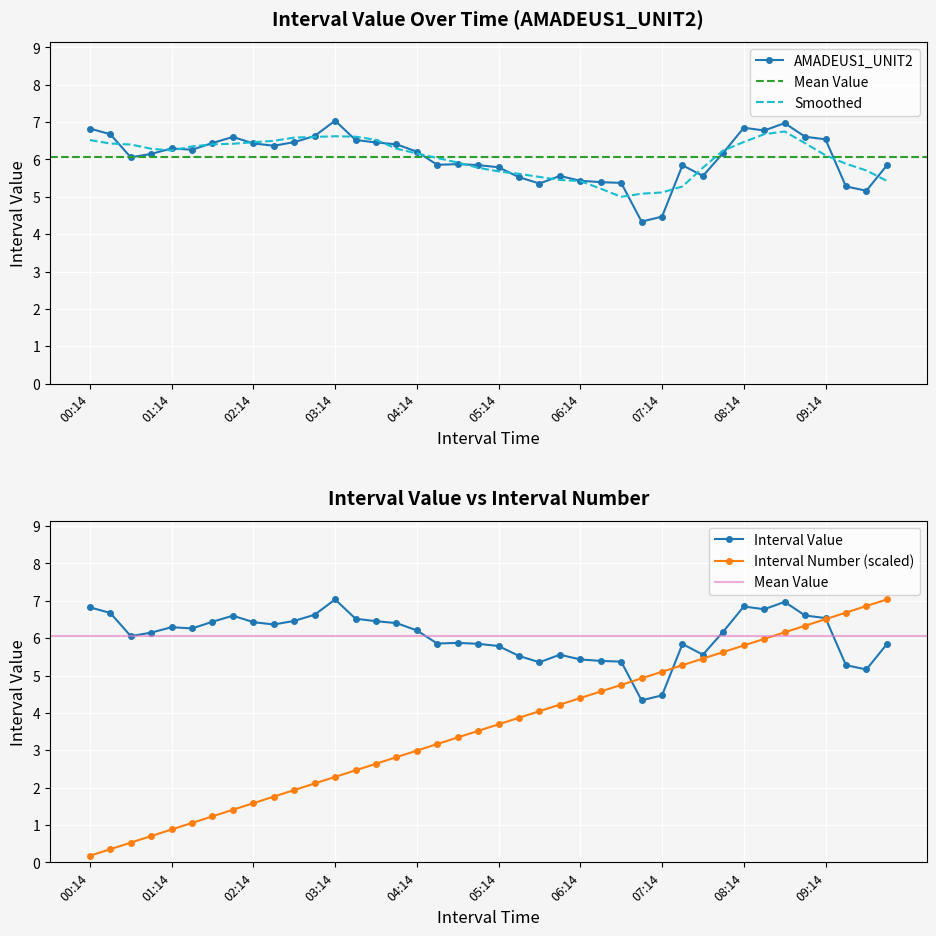

Reading left to right, what are all the values shown in this chart?

AMADEUS1_UNIT2: 6.8	6.7	6.1	6.1	6.3	6.3	6.4	6.6	6.4	6.4	6.5	6.6	7.0	6.5	6.5	6.4	6.2	5.9	5.9	5.8	5.8	5.5	5.4	5.6	5.4	5.4	5.4	4.3	4.5	5.8	5.6	6.2	6.8	6.8	7.0	6.6	6.5	5.3	5.2	5.8
Interval Number: 0.2	0.4	0.5	0.7	0.9	1.1	1.2	1.4	1.6	1.8	1.9	2.1	2.3	2.5	2.6	2.8	3.0	3.2	3.3	3.5	3.7	3.9	4.0	4.2	4.4	4.6	4.7	4.9	5.1	5.3	5.5	5.6	5.8	6.0	6.2	6.3	6.5	6.7	6.9	7.0